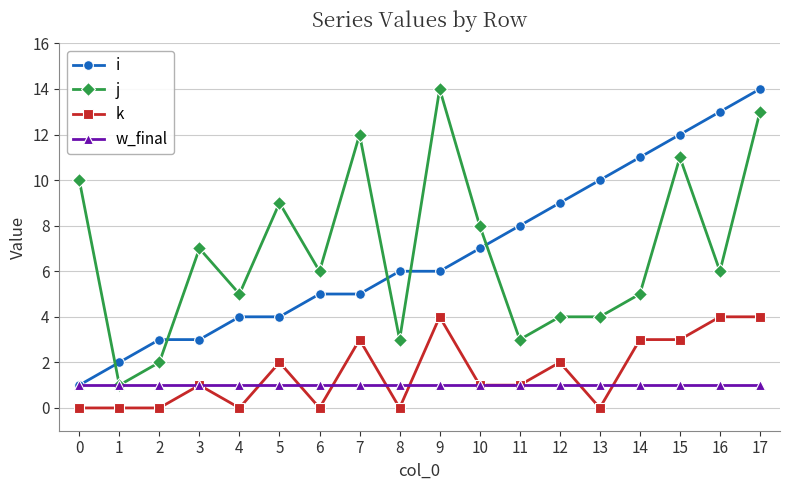

Reading right to left, transcribe all the data shown in this chart.

i: 14	13	12	11	10	9	8	7	6	6	5	5	4	4	3	3	2	1
j: 13	6	11	5	4	4	3	8	14	3	12	6	9	5	7	2	1	10
k: 4	4	3	3	0	2	1	1	4	0	3	0	2	0	1	0	0	0
w_final: 1	1	1	1	1	1	1	1	1	1	1	1	1	1	1	1	1	1